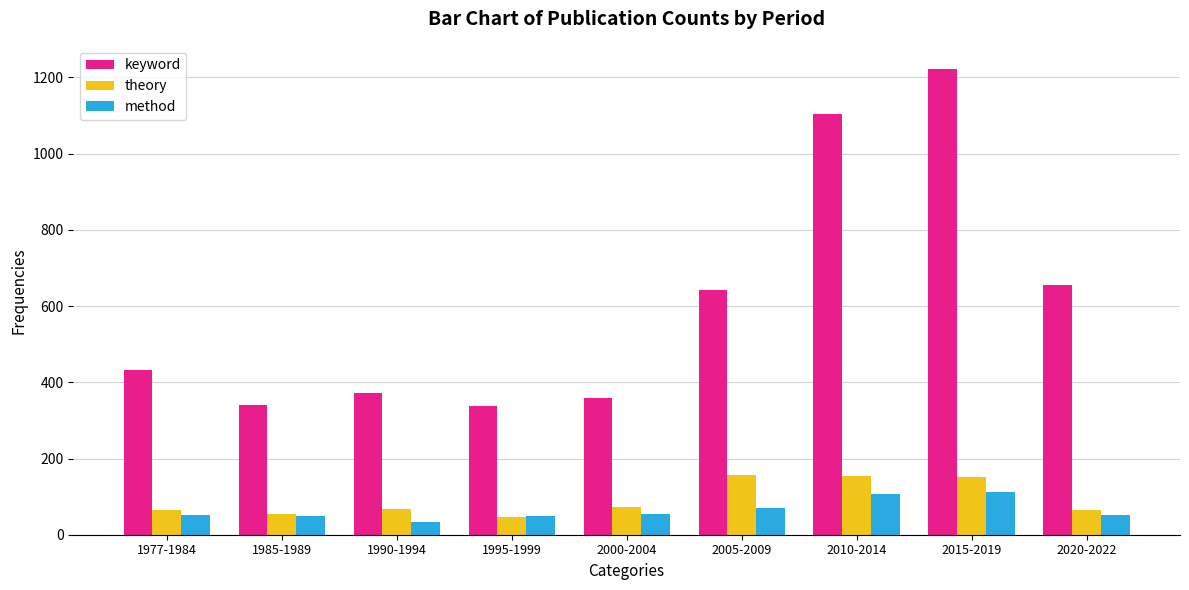

How many data points in method are less than 53?

4